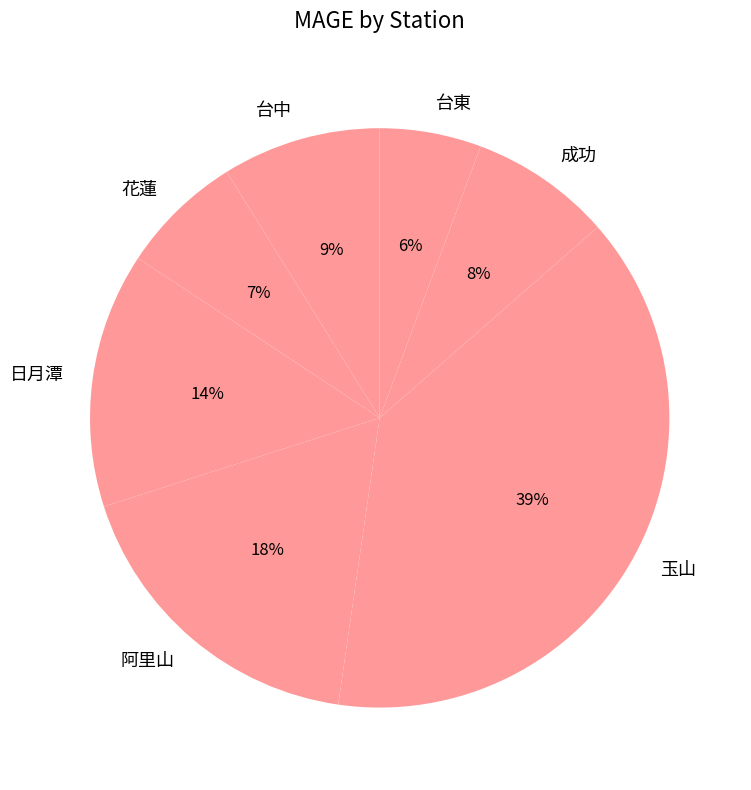

What is the largest slice in the pie chart?

玉山